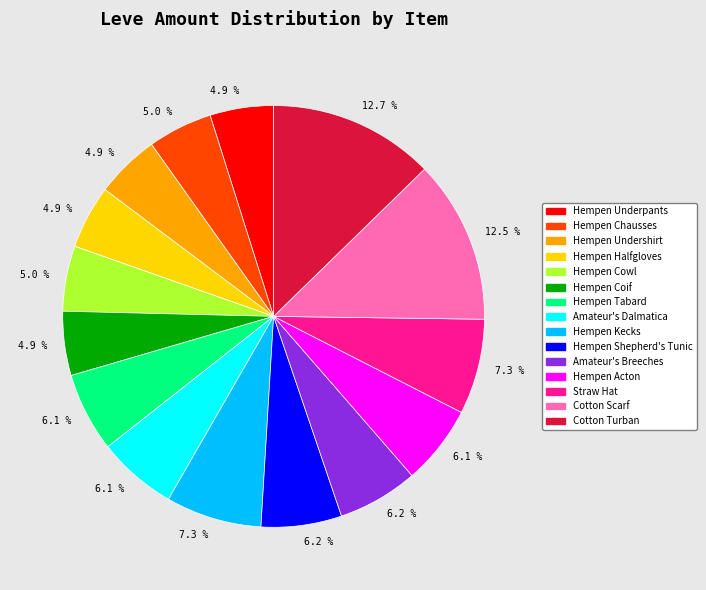

Does any single category account for the majority?

No